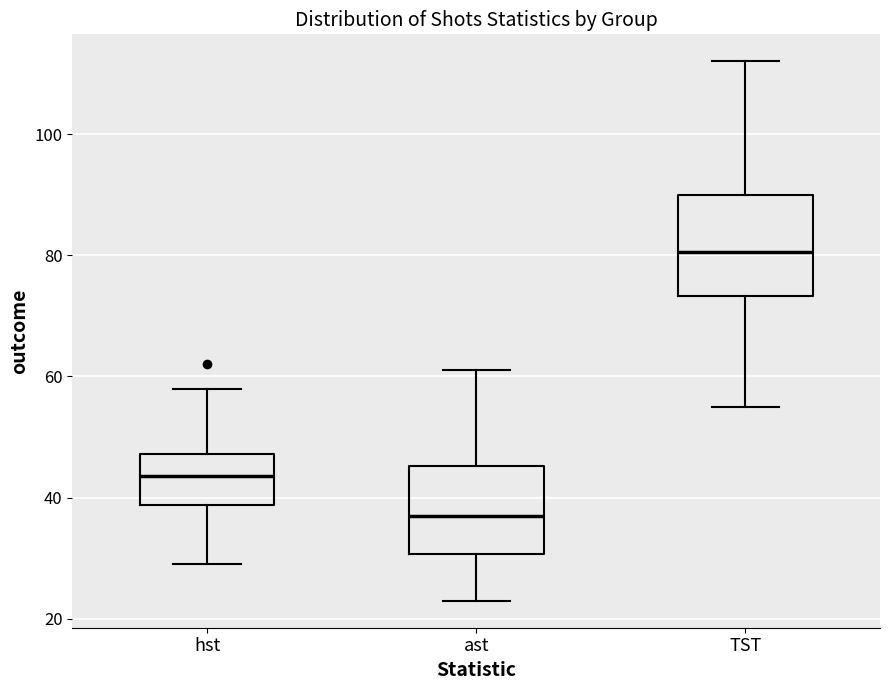

Where does the lower whisker of the box for hst end on the y-axis? The values are not printed on the chart, so give them approximately, as read against the axis.

30